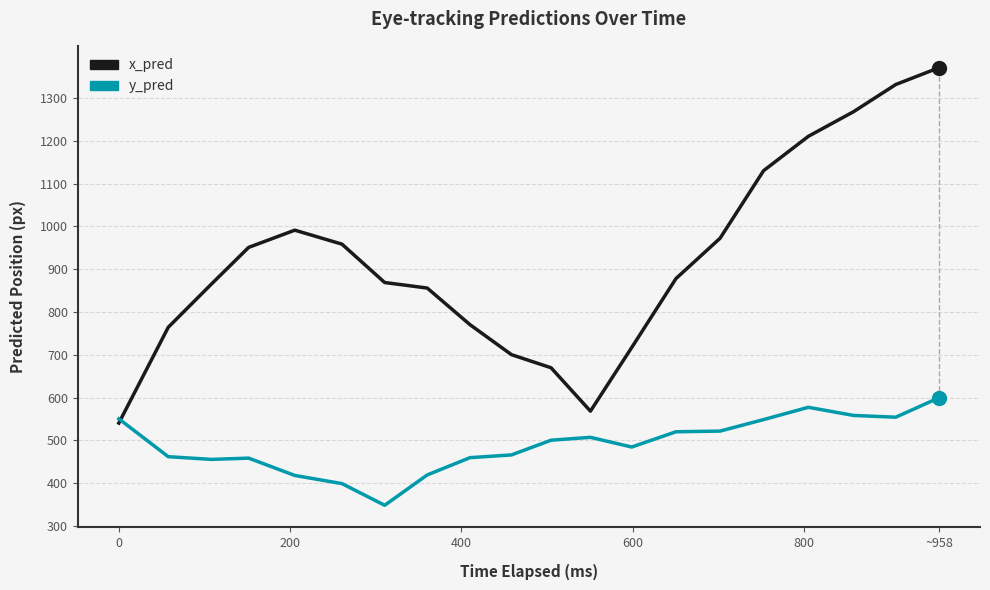

List the series in order of their overall mean, highest first.

x_pred, y_pred